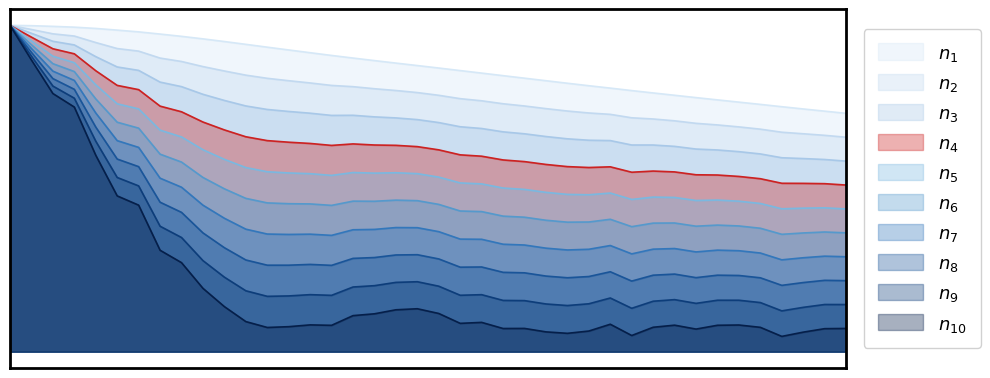

Which series changed the most between 5 and 14?

Current Loss